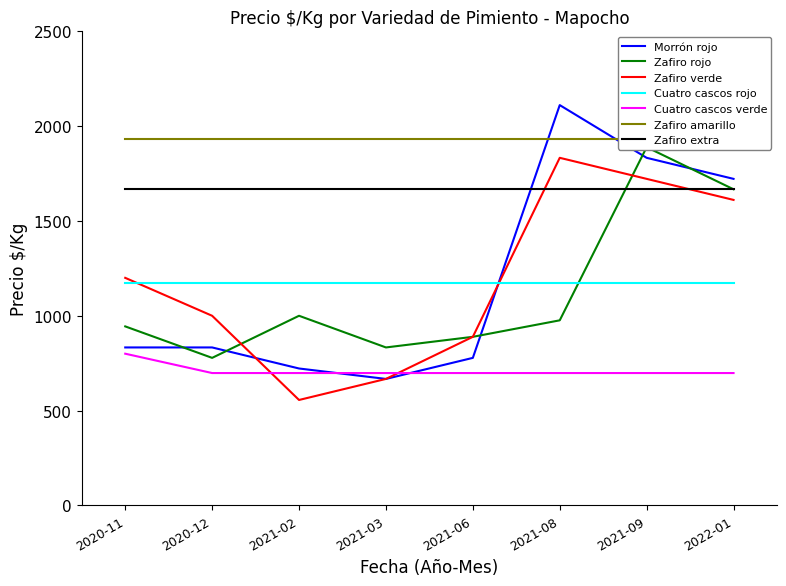

How many intersections are there between Morrón rojo and Cuatro cascos rojo?

1